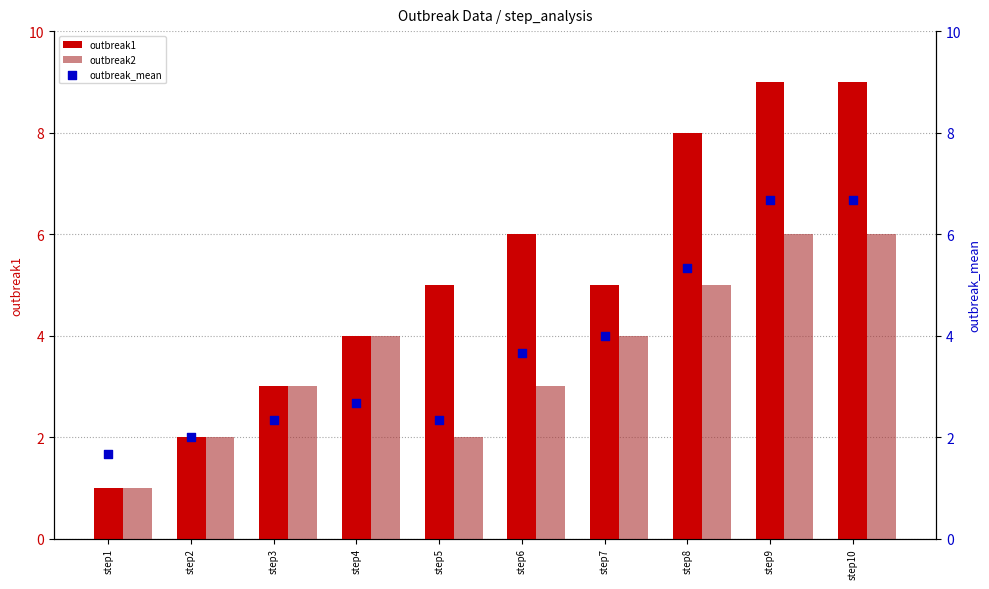

Which series has the largest Y range (max minus min)?

outbreak1